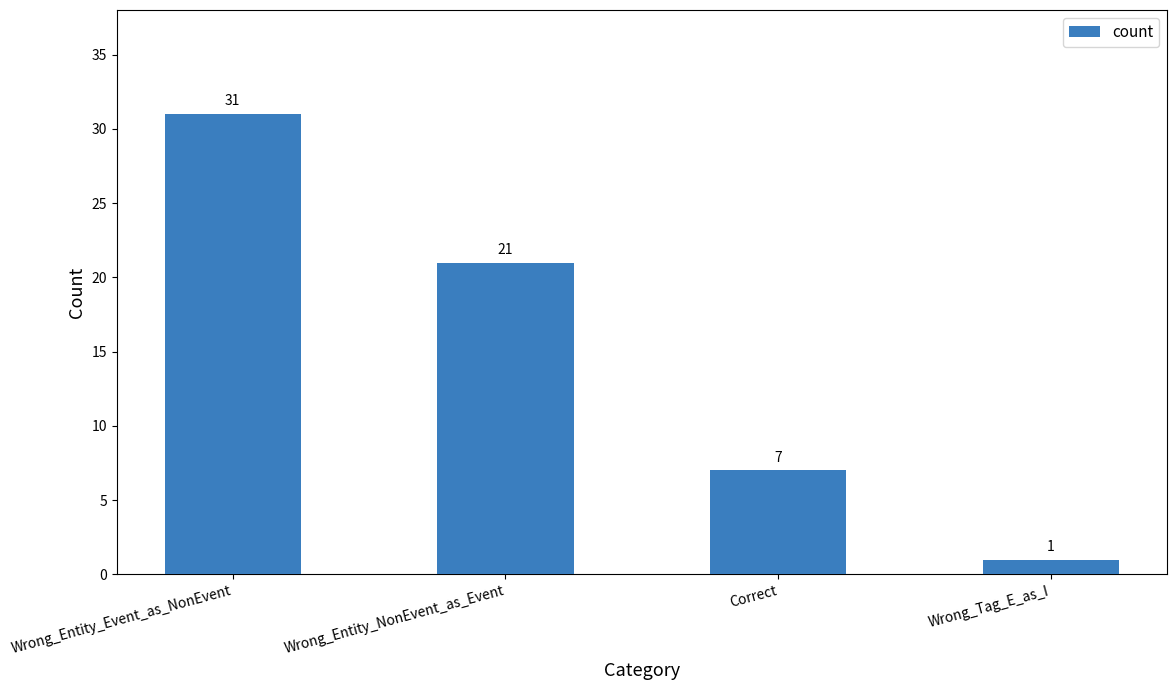

Reading left to right, what are all the values shown in this chart?

Wrong_Entity_Event_as_NonEvent=31	Wrong_Entity_NonEvent_as_Event=21	Correct=7	Wrong_Tag_E_as_I=1